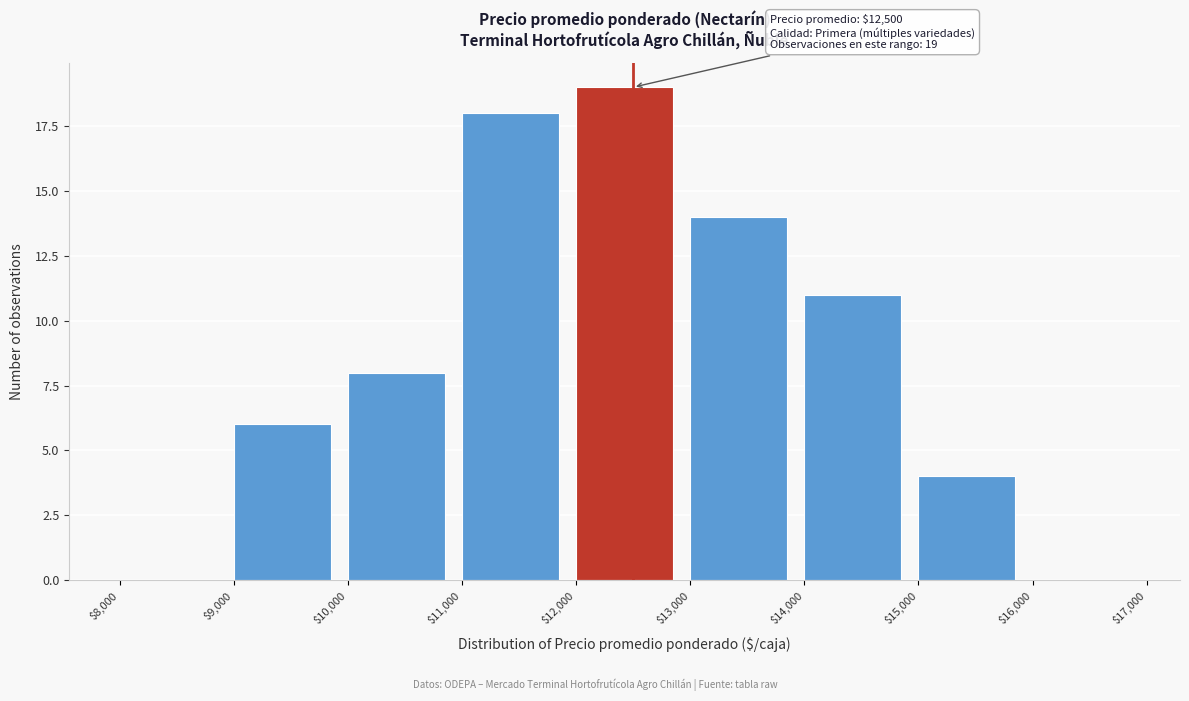

Which range on the x-axis has the tallest bar?

$12,000 to $13,000